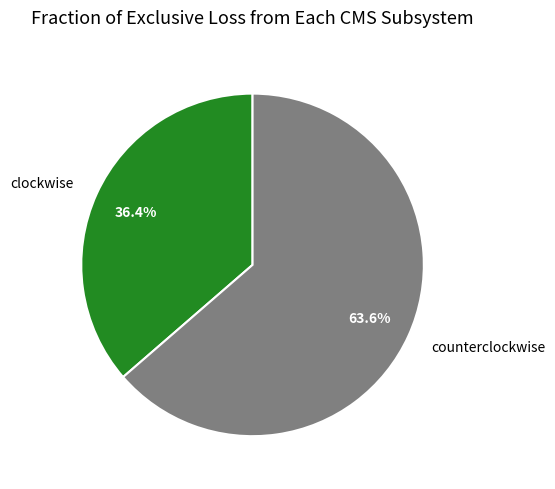

How many segments does this pie chart have?

2